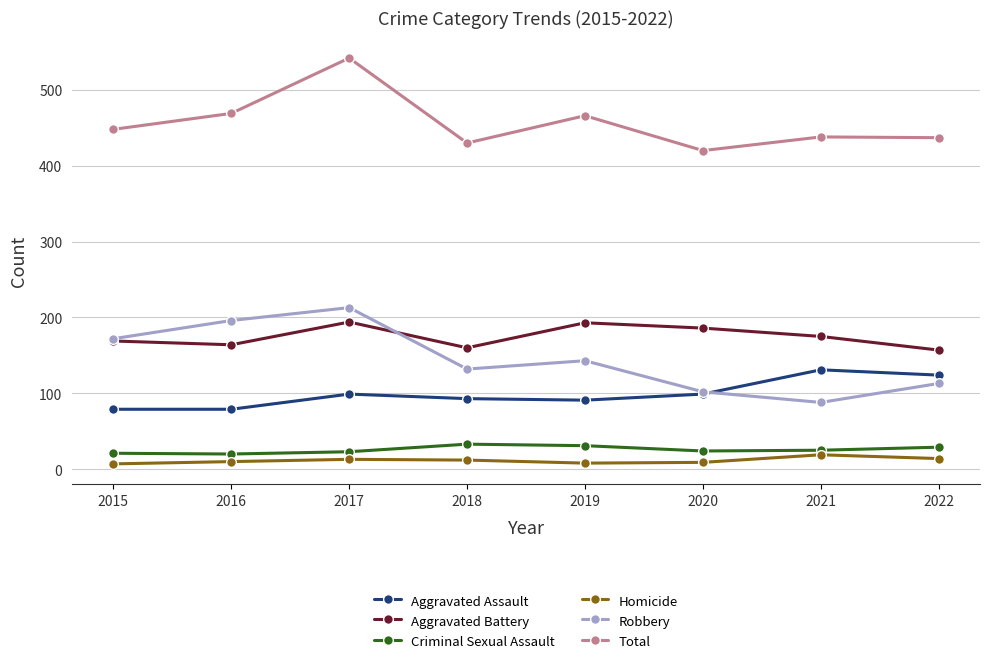

What is the approximate value of Aggravated Assault at 2021, to the nearest 5?

130